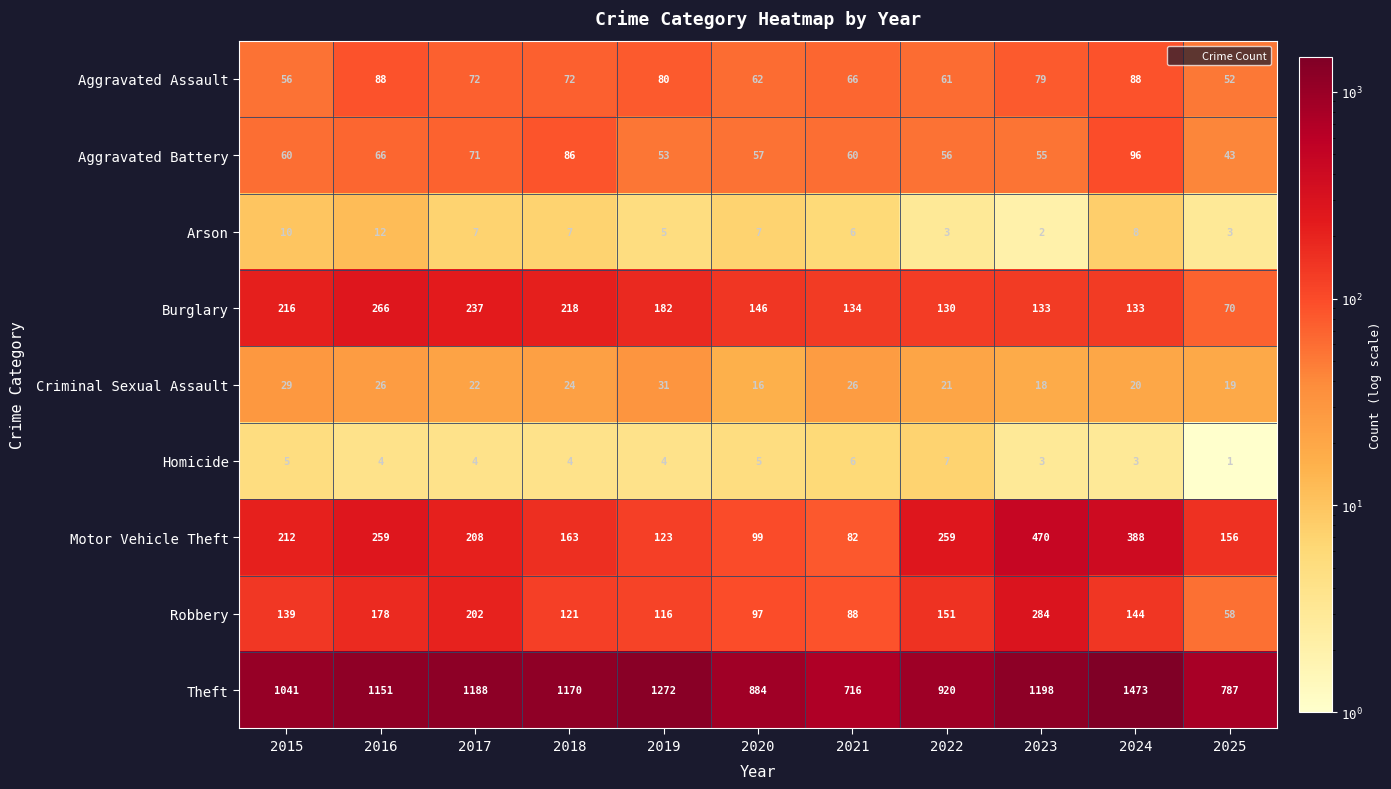

The value of Robbery at 2022 is 70. True or false?

False